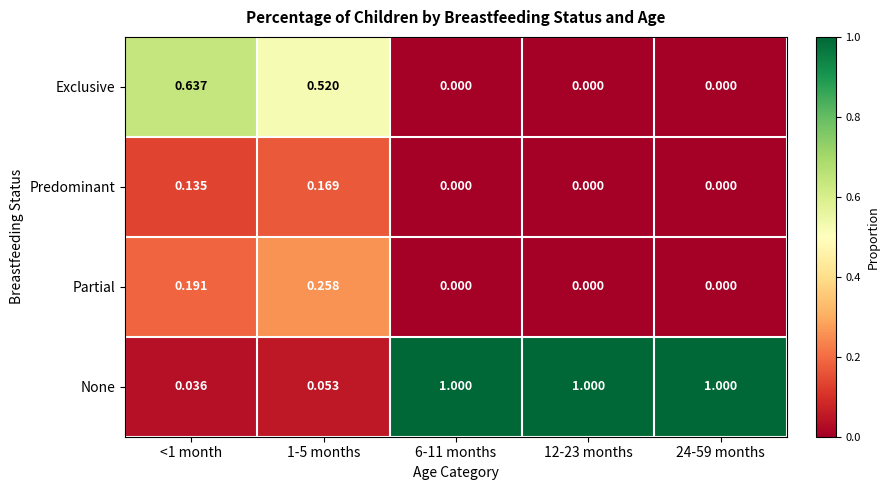

Which series has the largest total across all categories?

None